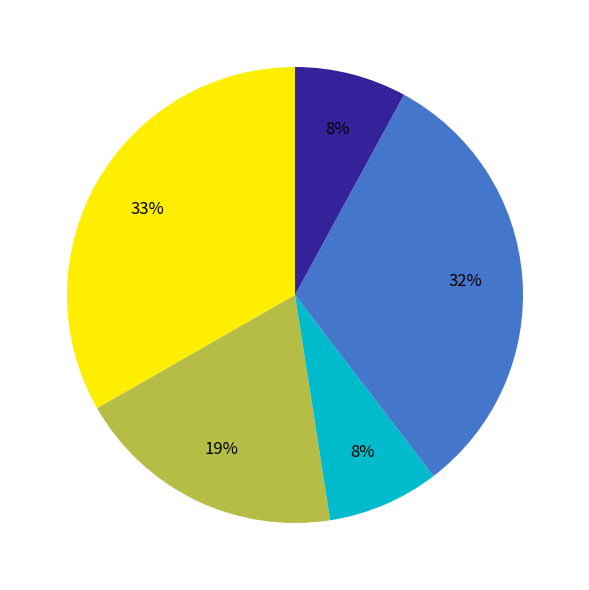

To the nearest percent, what is the difference between the largest and smallest slice percentages?

25%